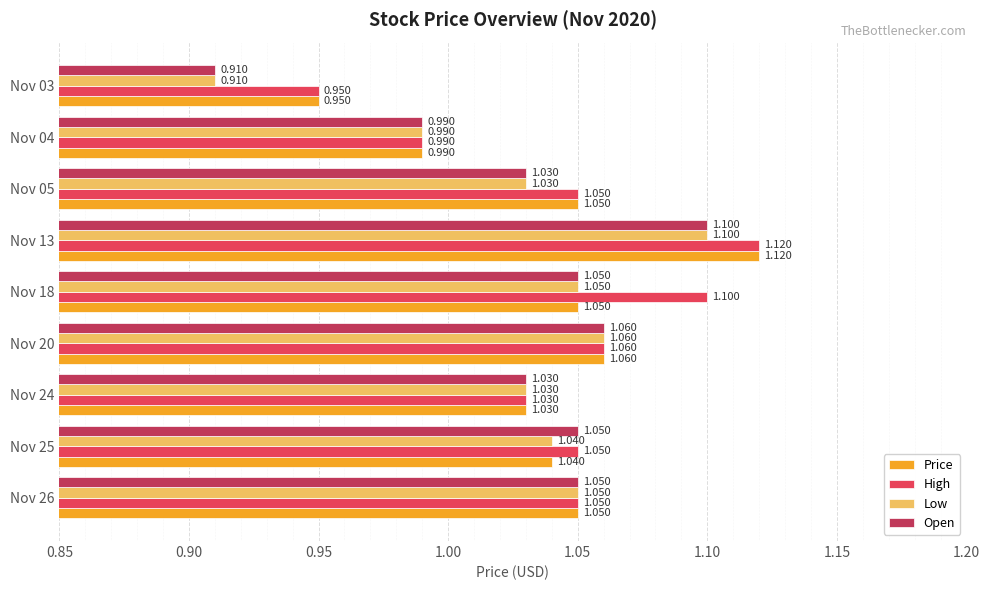

What is the highest value of the High series?

1.1